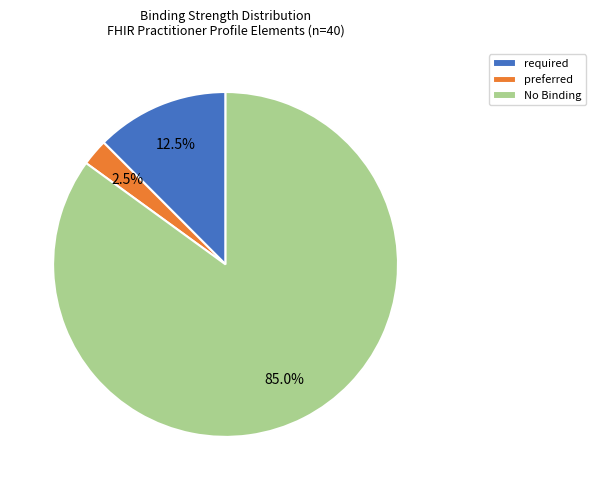

To the nearest percent, what is the average slice percentage?

33%